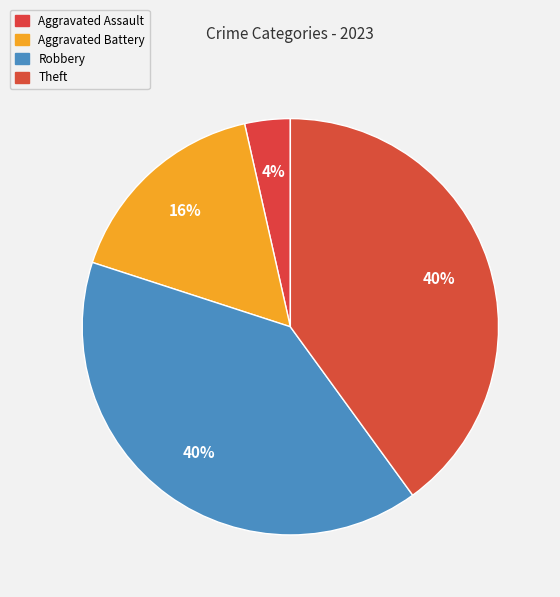

Rank the categories by value from highest to lowest.

Robbery, Theft, Aggravated Battery, Aggravated Assault